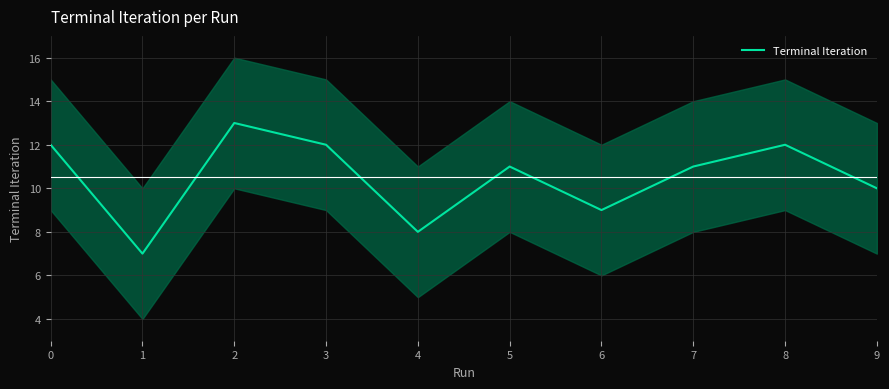

Reading left to right, transcribe all the data shown in this chart.

12	7	13	12	8	11	9	11	12	10